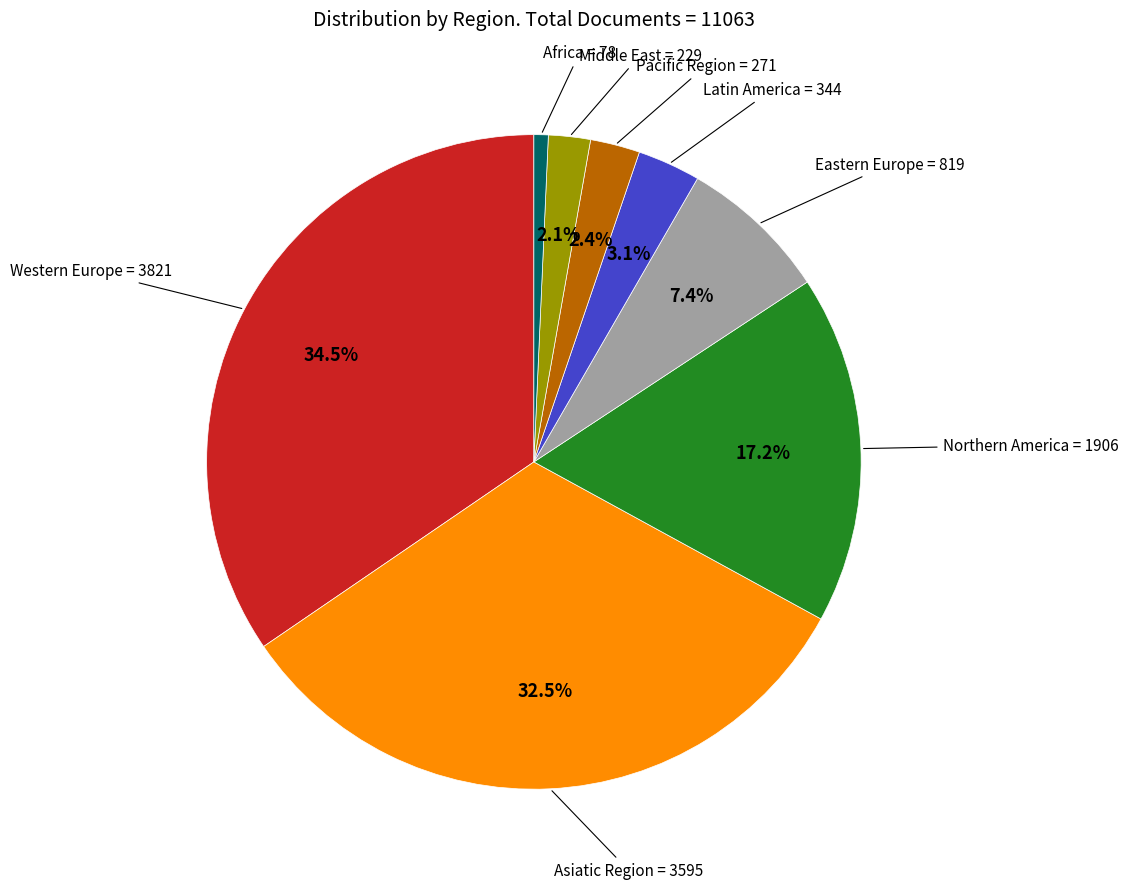

Is there any slice that represents more than half of the pie?

No